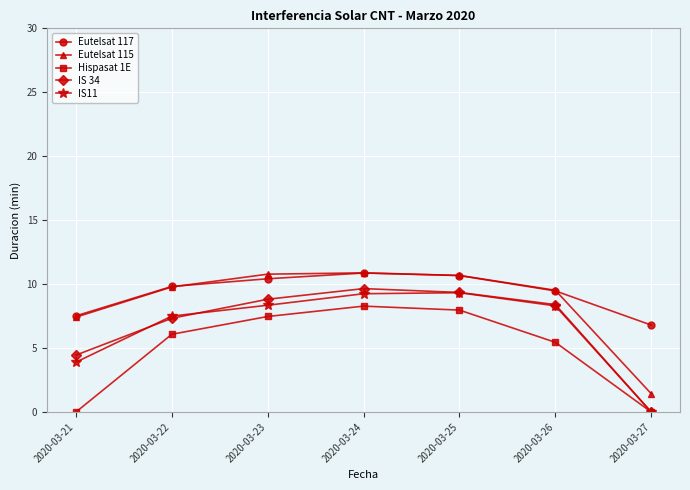

Is this an area chart (filled region under the line)?

No